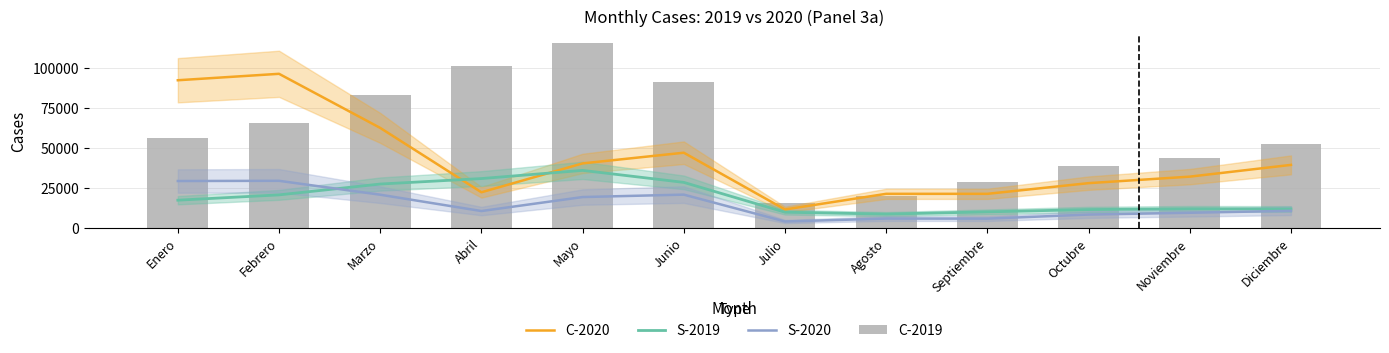

Rank the series by their maximum value, from highest to lowest.

C-2019, C-2020, S-2019, S-2020